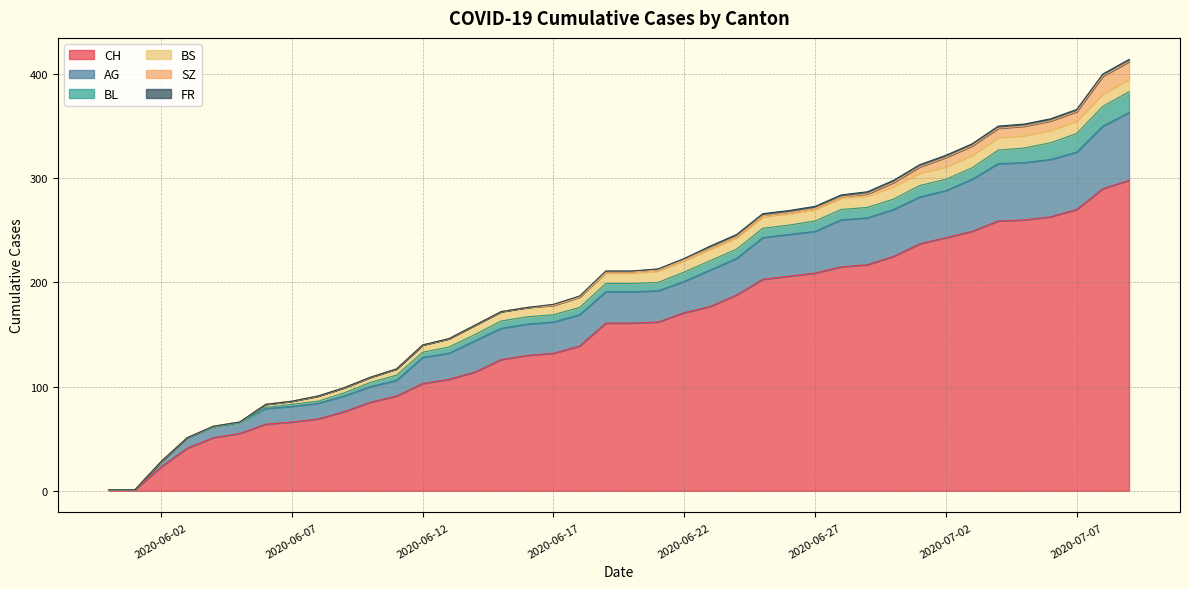

Is it true that SZ equals 11 at 2020-06-02?

False